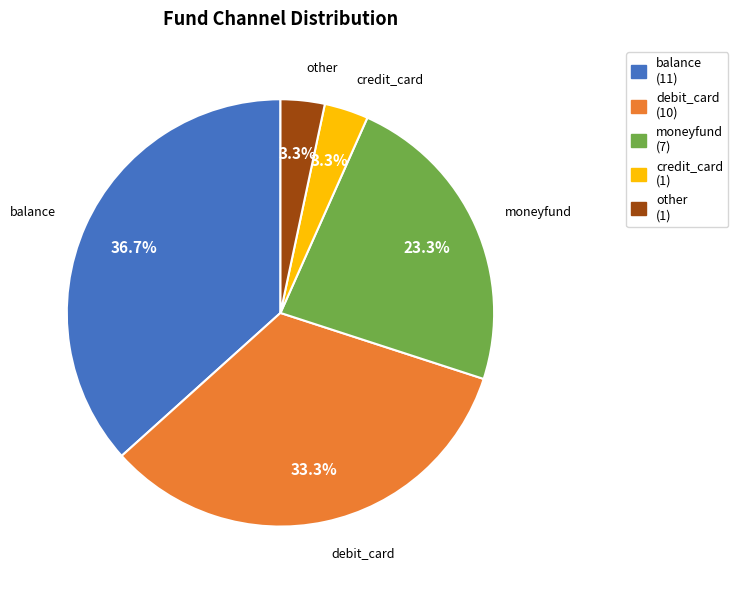

Approximately how many times larger is the value at credit_card compared to other?

1.0